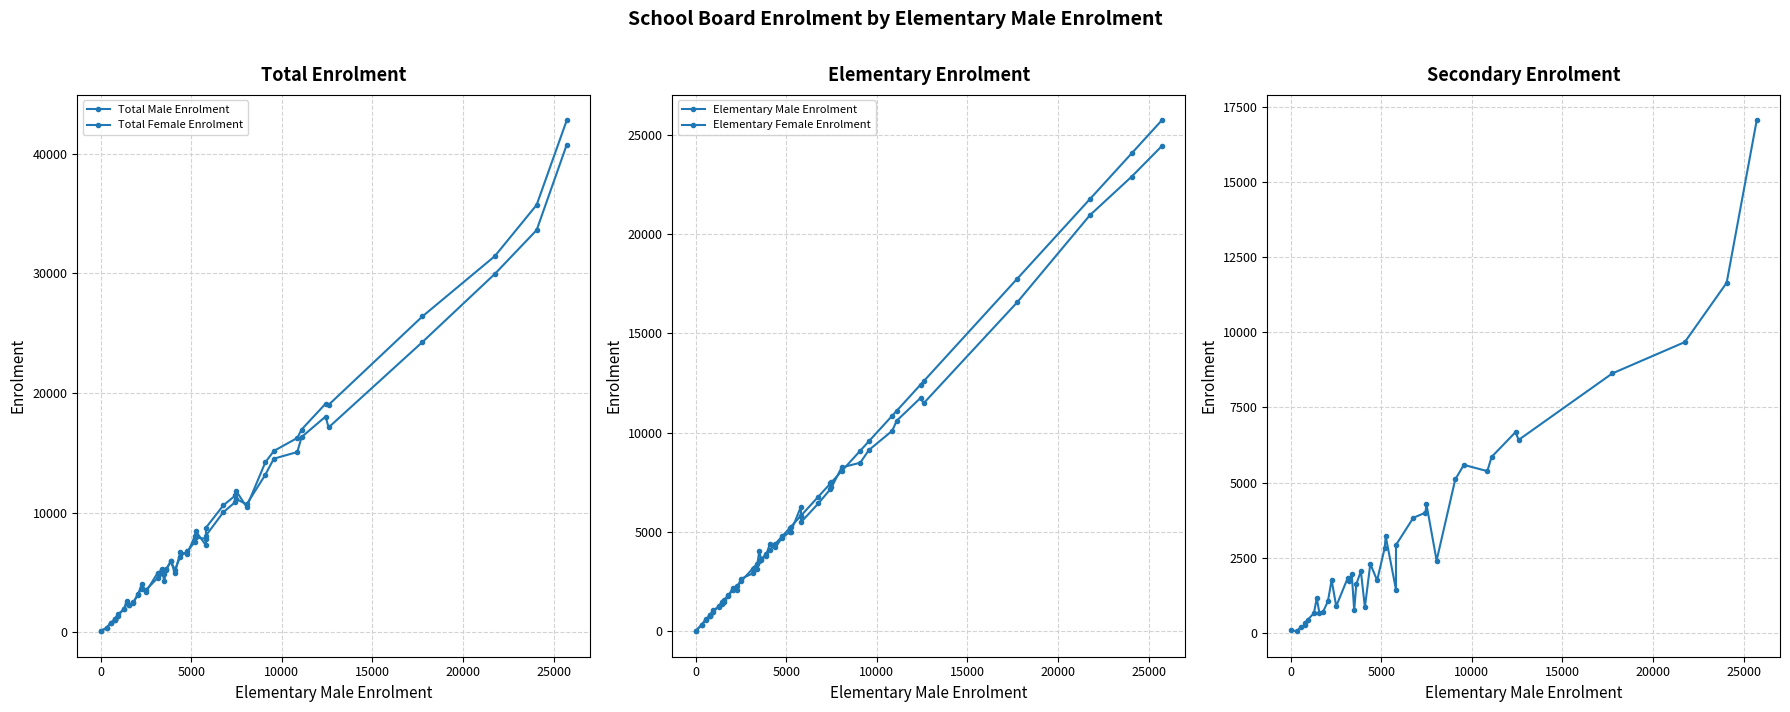

Is it true that Secondary Male Enrolment equals 1735 at 26?

False